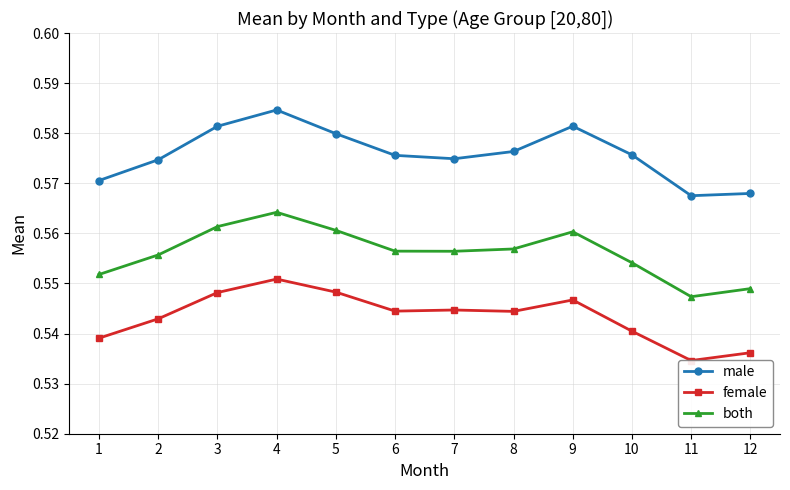

True or false: female and male cross at least once.

False